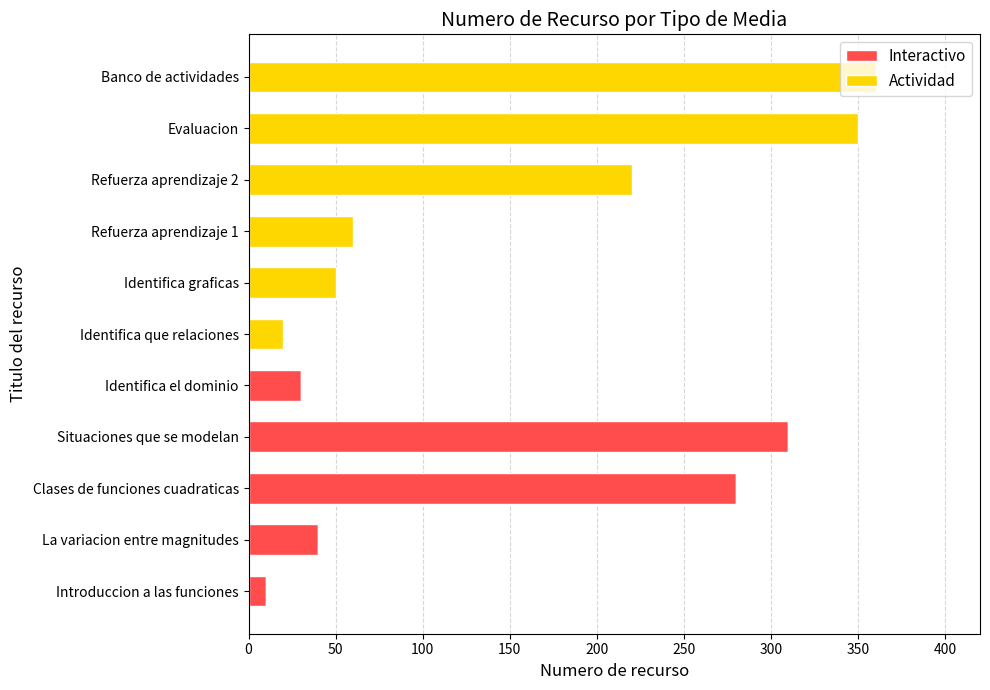

At which label does Interactivo reach its peak?

Situaciones que se modelan